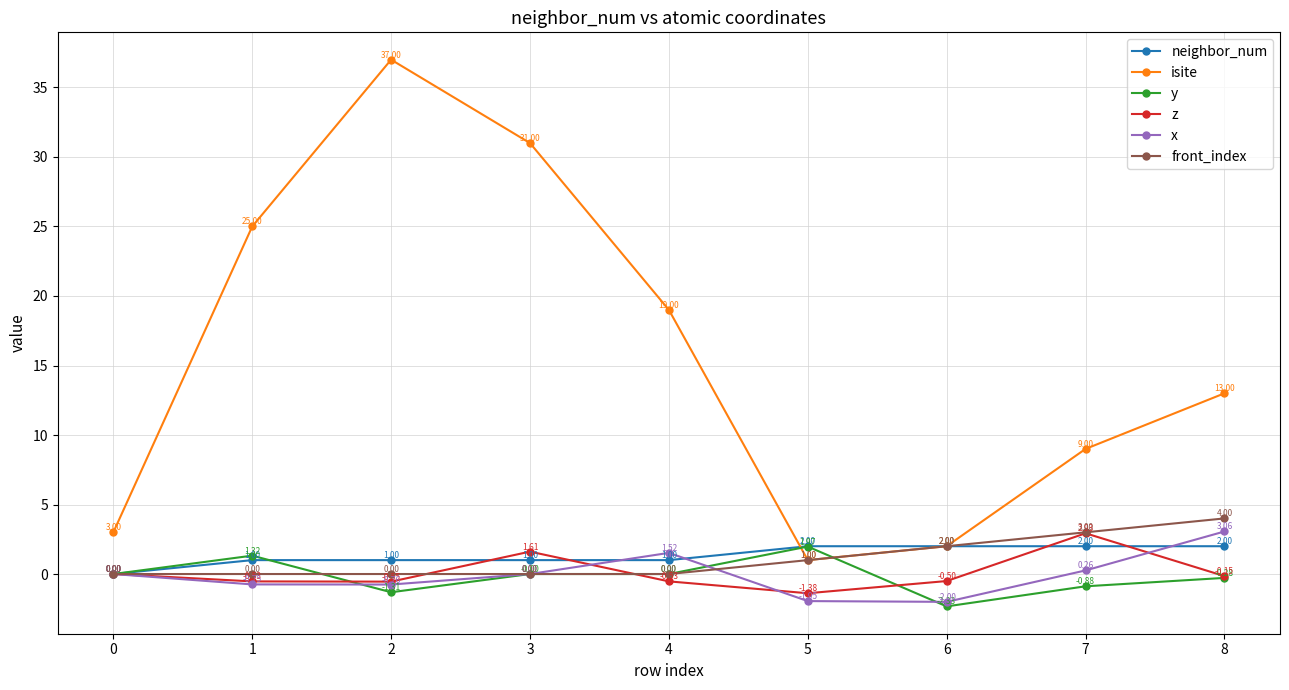

What is the difference between the highest and lowest values at 1?

25.7